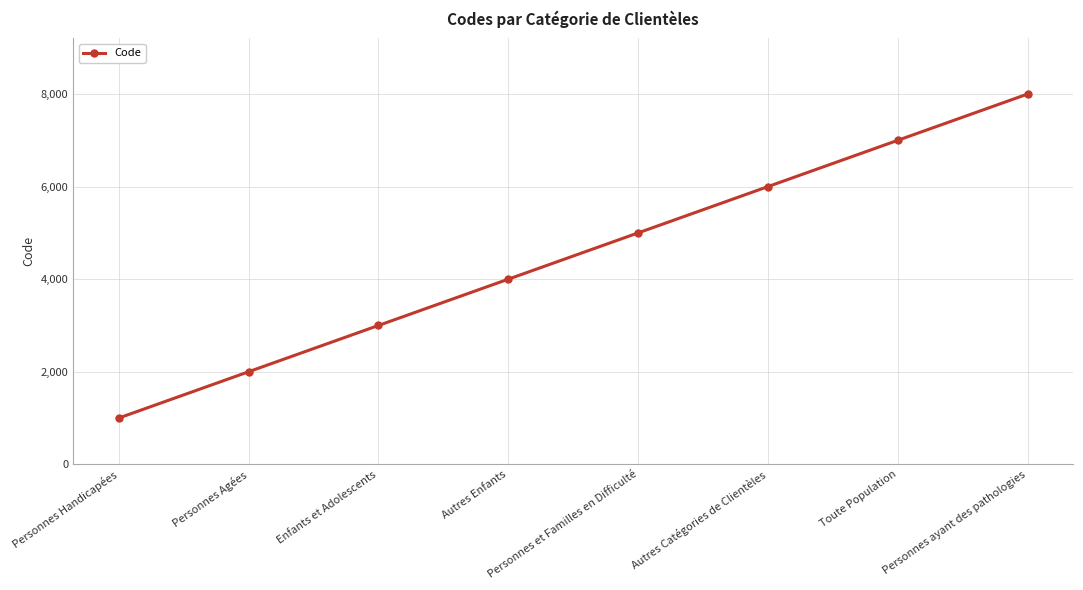

Which label corresponds to the largest value in the chart?

Personnes ayant des pathologies